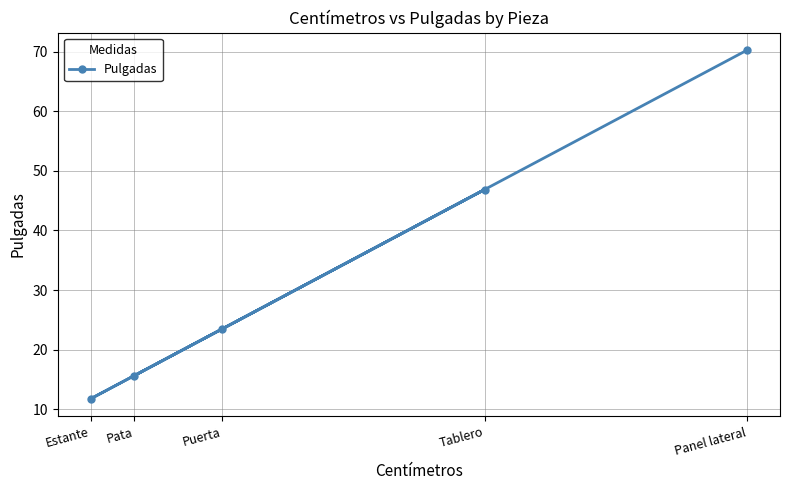

Reading left to right, list all the values displayed in this chart.

Estante=11.7	Pata=15.6	Puerta=23.4	Tablero=46.9	Panel lateral=70.3